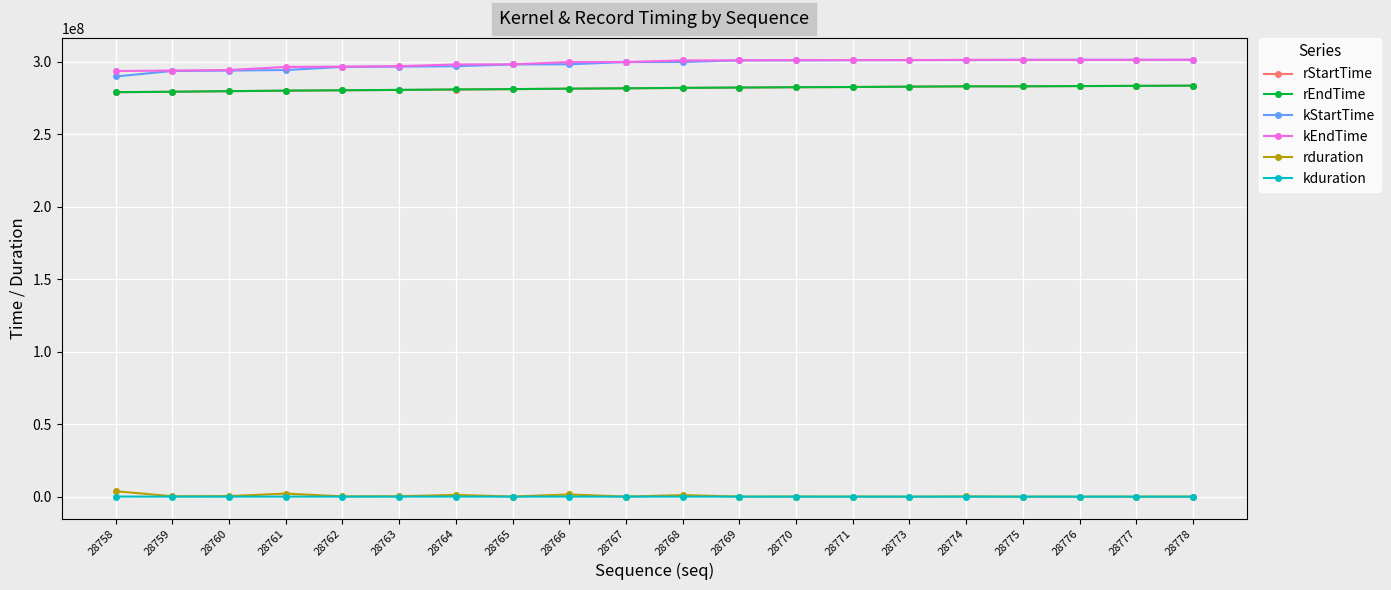

At how many categories does at least one series exceed 47514556?

20